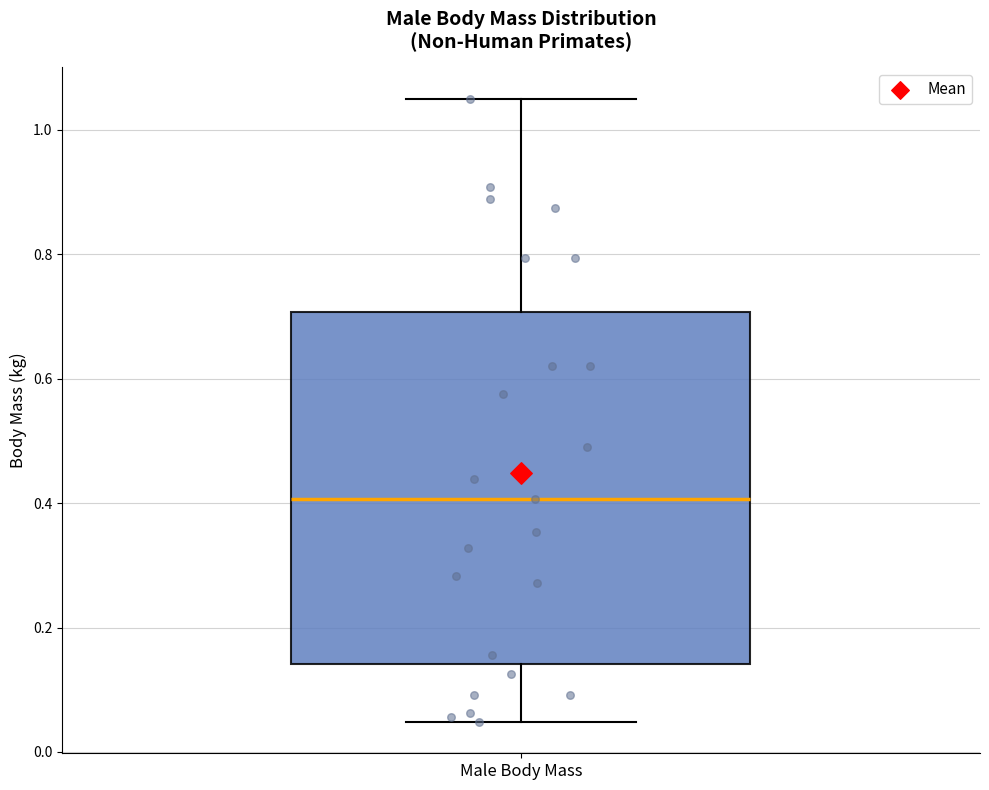

Read this box plot against the y-axis: the position of the median line, the range covered by the box, and the ends of both whiskers. The values are not printed on the chart, so give them approximately, as read against the axis.

median 0.40, box 0.14 to 0.70, whiskers 0.04 to 1.06